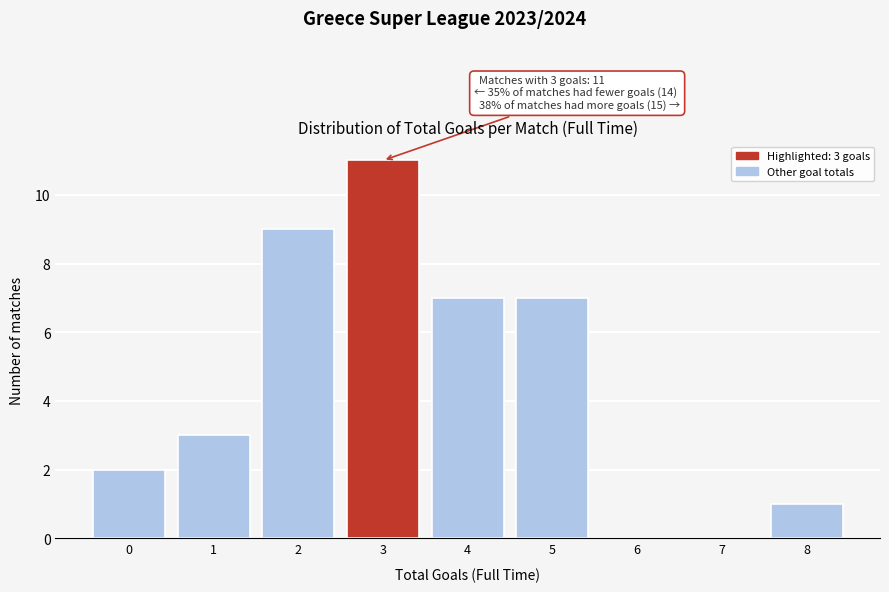

Reading left to right, extract all data points from this chart.

0=2	1=3	2=9	3=11	4=7	5=7	6=0	7=0	8=1